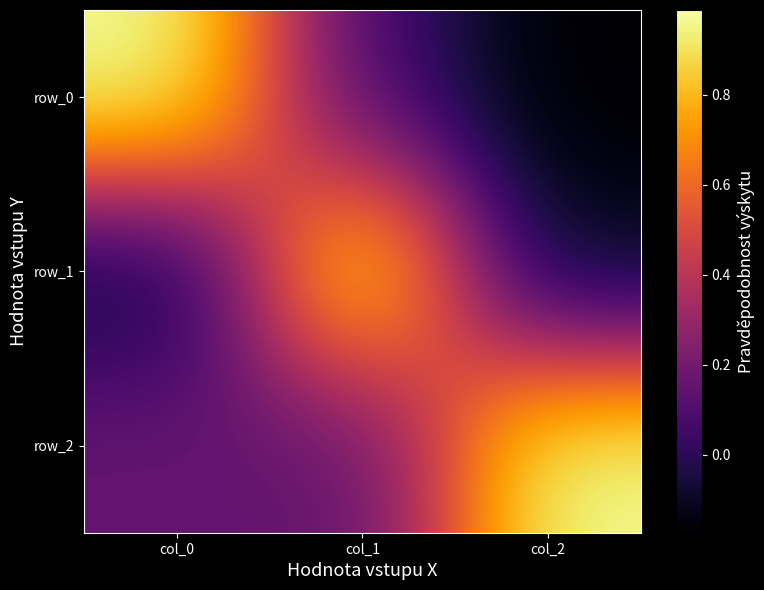

What is the difference between the highest and lowest values at col_0?

1.1